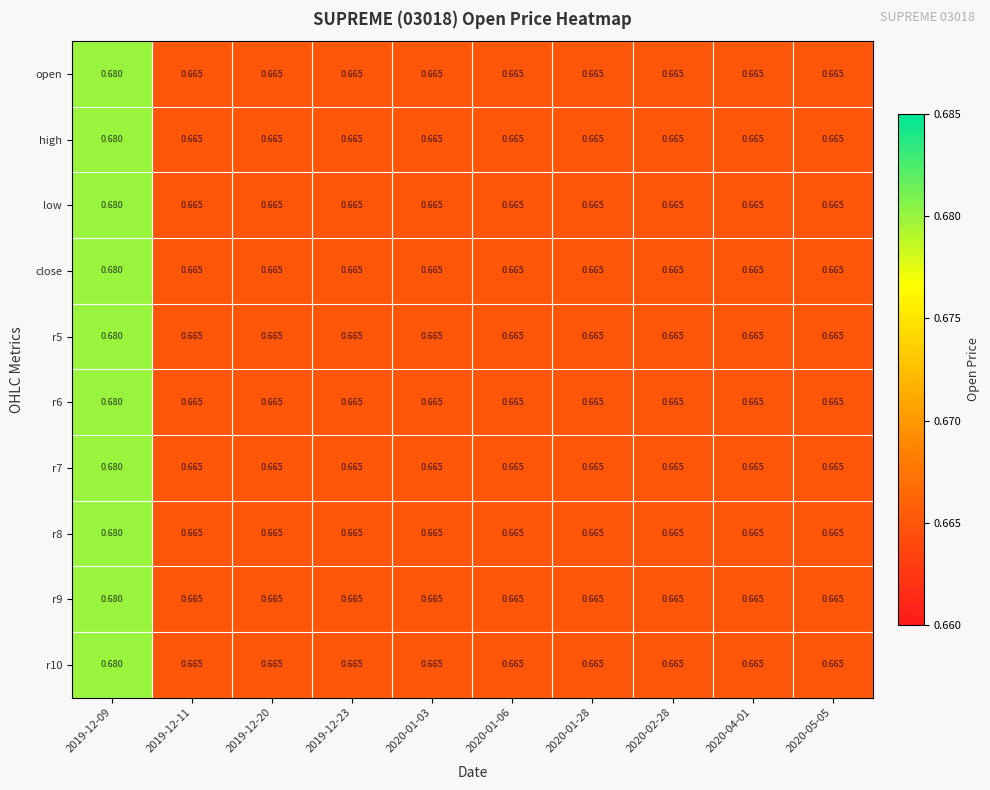

Is the value of low at 2019-12-09 greater than the value of r7 at 2020-01-06?

Yes